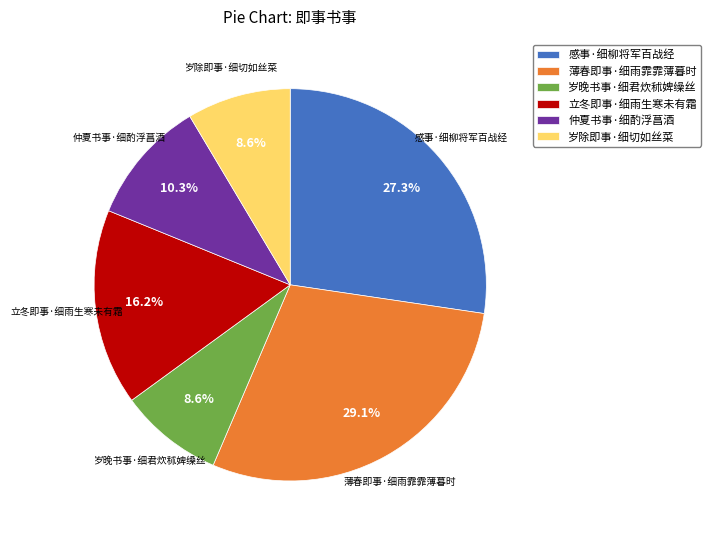

Which category has the biggest portion of the pie?

薄春即事·细雨霏霏薄暮时